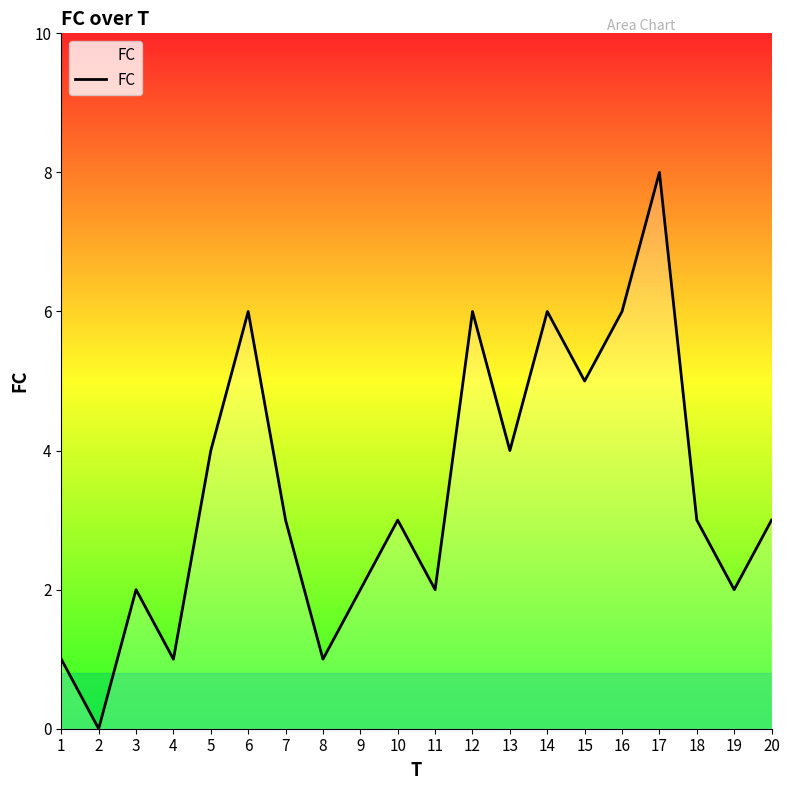

Reading right to left, transcribe all the data shown in this chart.

3	2	3	8	6	5	6	4	6	2	3	2	1	3	6	4	1	2	0	1